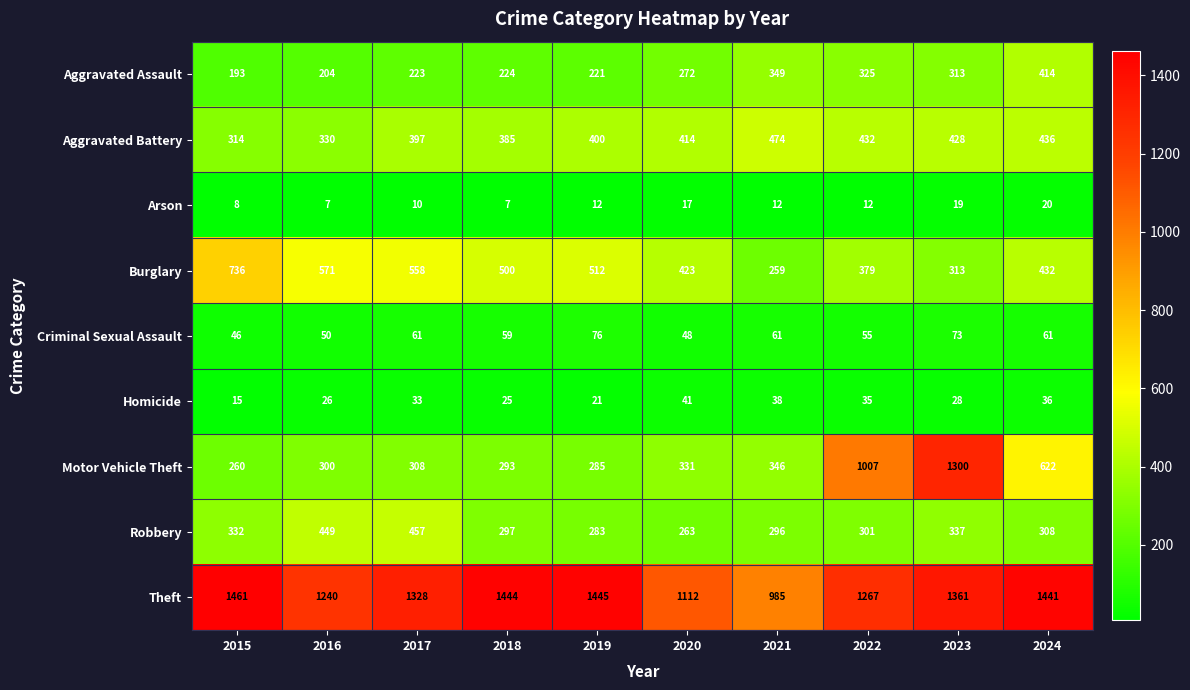

At how many categories does at least one series exceed 605?

10